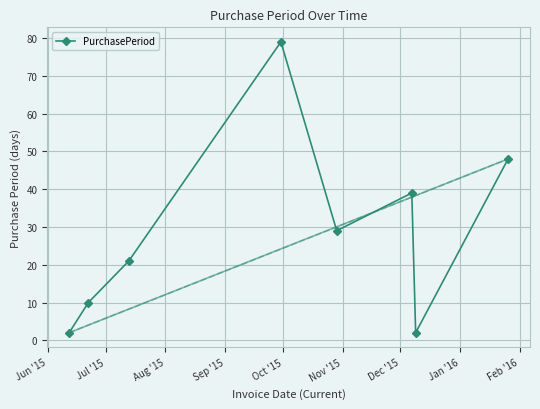

True or false: PurchasePeriod has more than 2 interior local peaks.

False